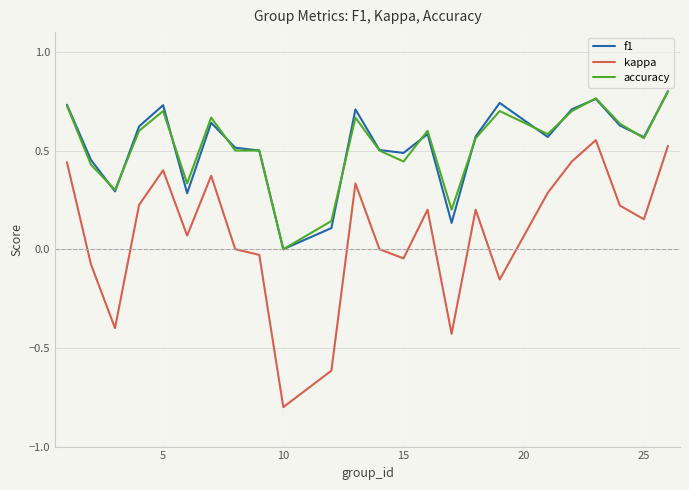

How many values in the accuracy series exceed 0?

23